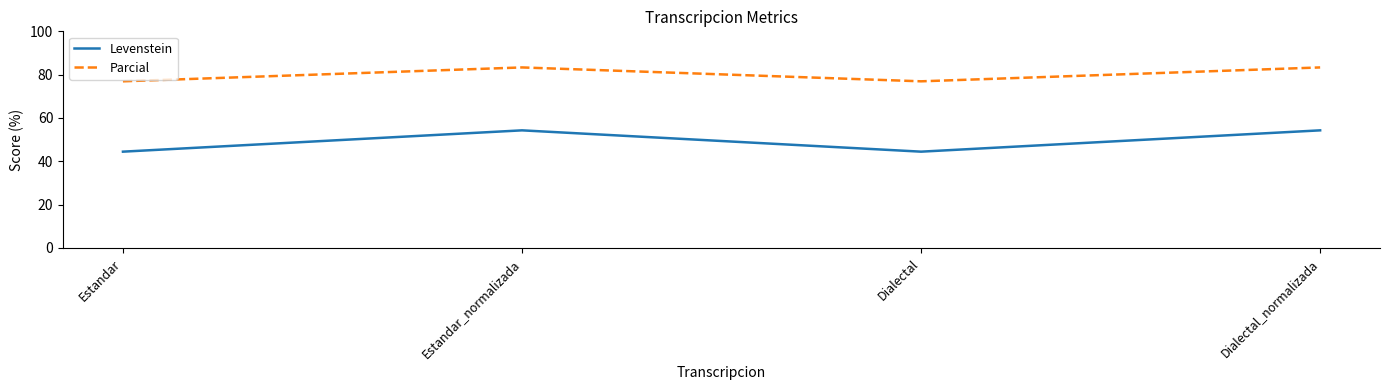

At which label does Parcial first exceed 83?

Estandar_normalizada